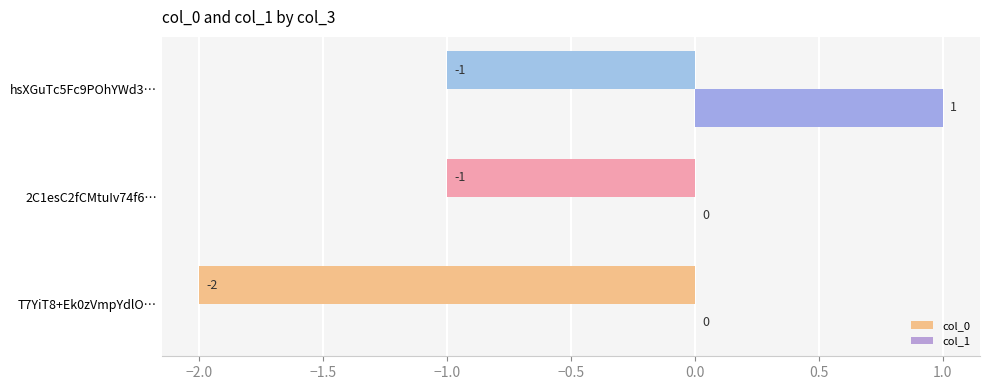

At which label does col_1 reach its peak?

hsXGuTc5Fc9POhYWd3…